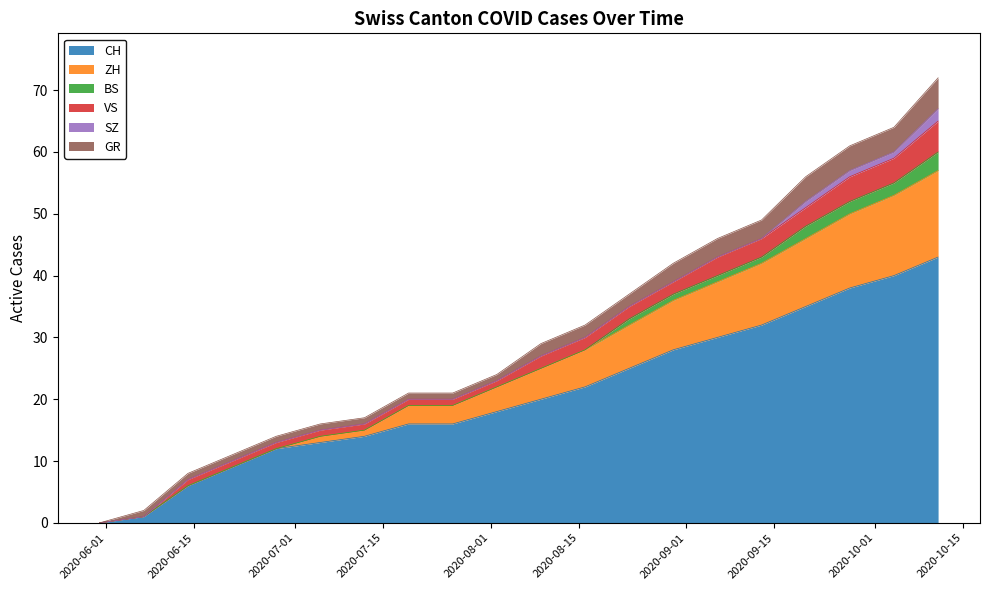

What are all the series names shown in the legend?

CH, ZH, BS, VS, SZ, GR